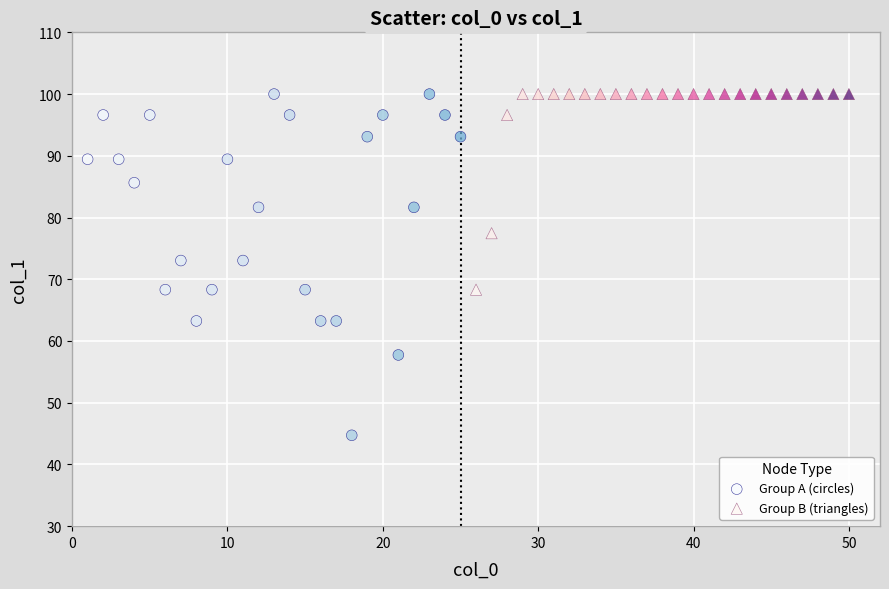

Which series has the largest Y range (max minus min)?

Group A (circles)